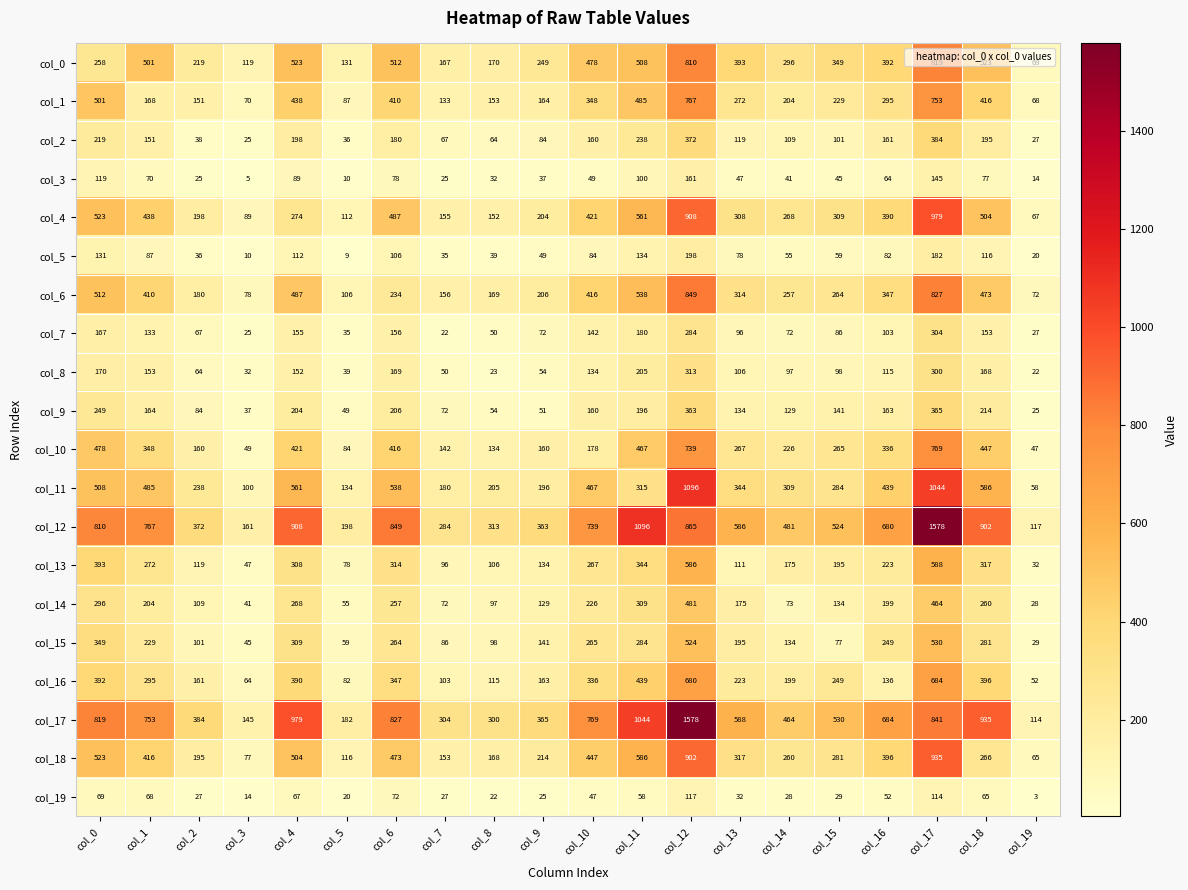

How many data points in col_17 are less than 684?

10